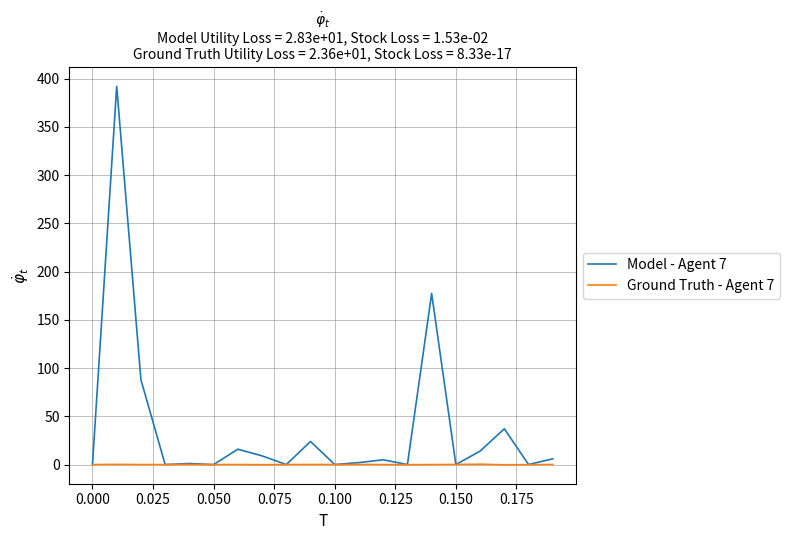

What is the maximum value for Model - Agent 7?

391.9